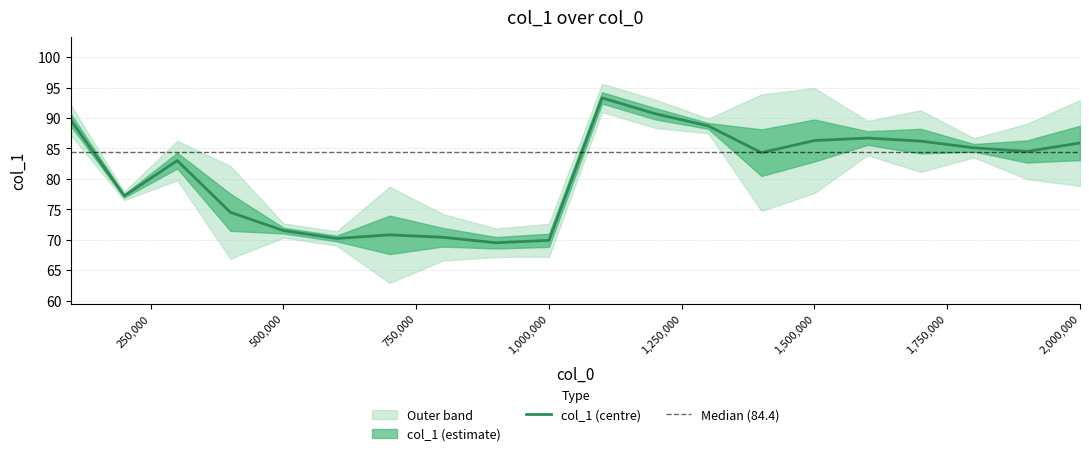

Between 1900000 and 2000000, which is larger?

2000000